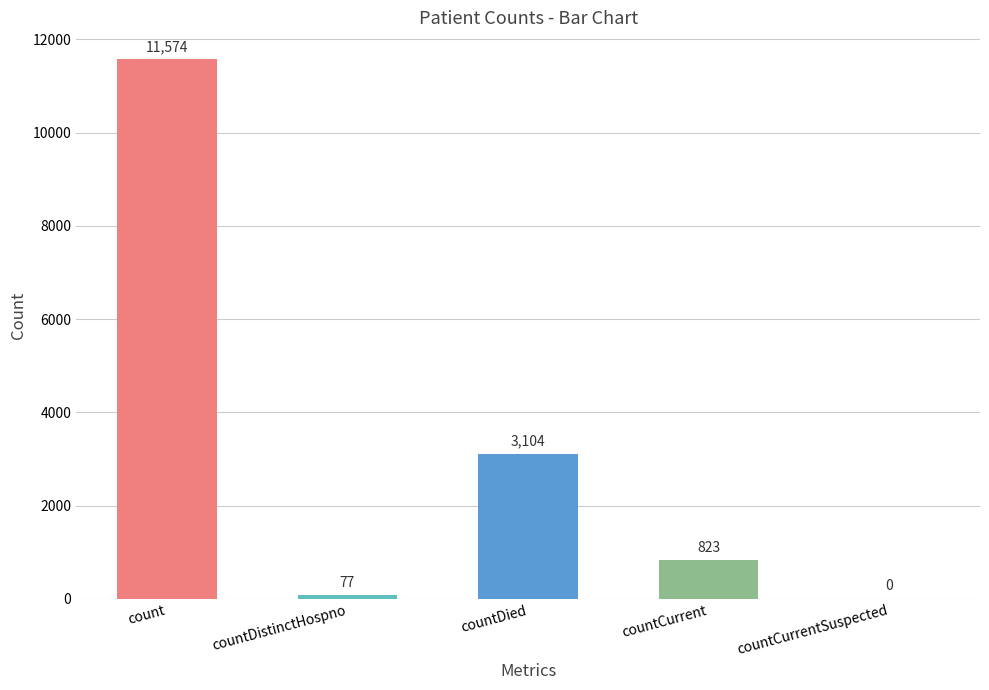

Which has a higher value, countDistinctHospno or count?

count